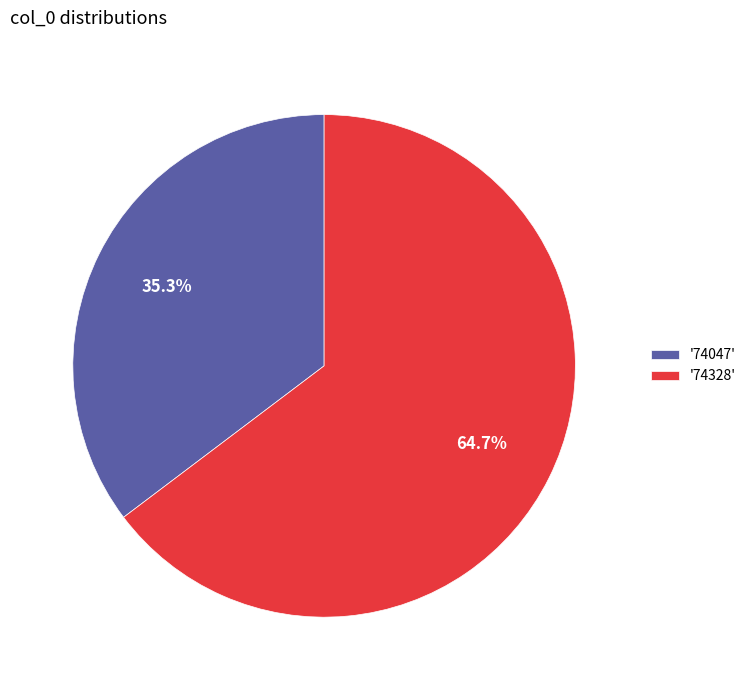

Which category accounts for the majority?

'74328'